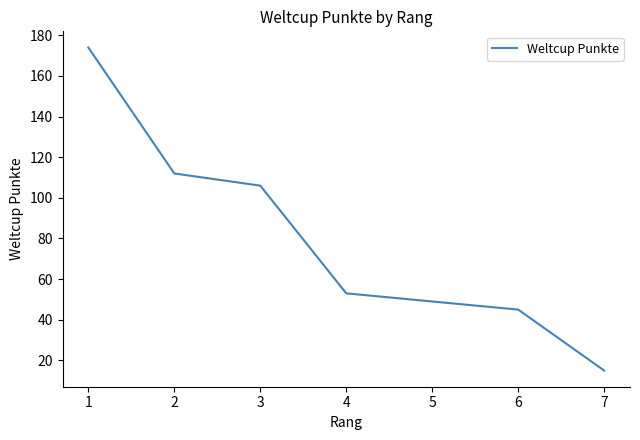

How many lines are shown in the chart?

1